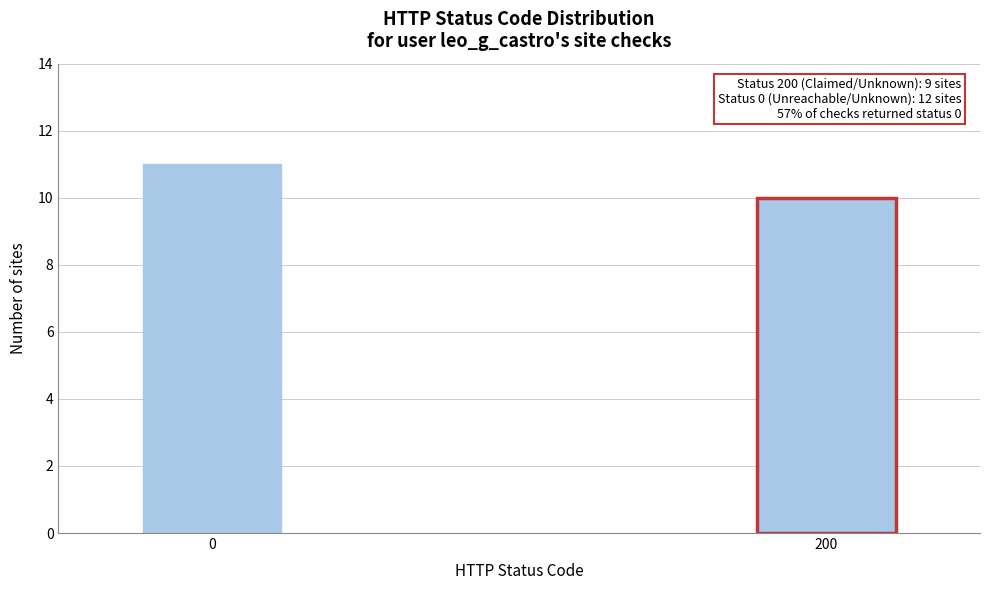

Reading left to right, transcribe all the data shown in this chart.

11	10